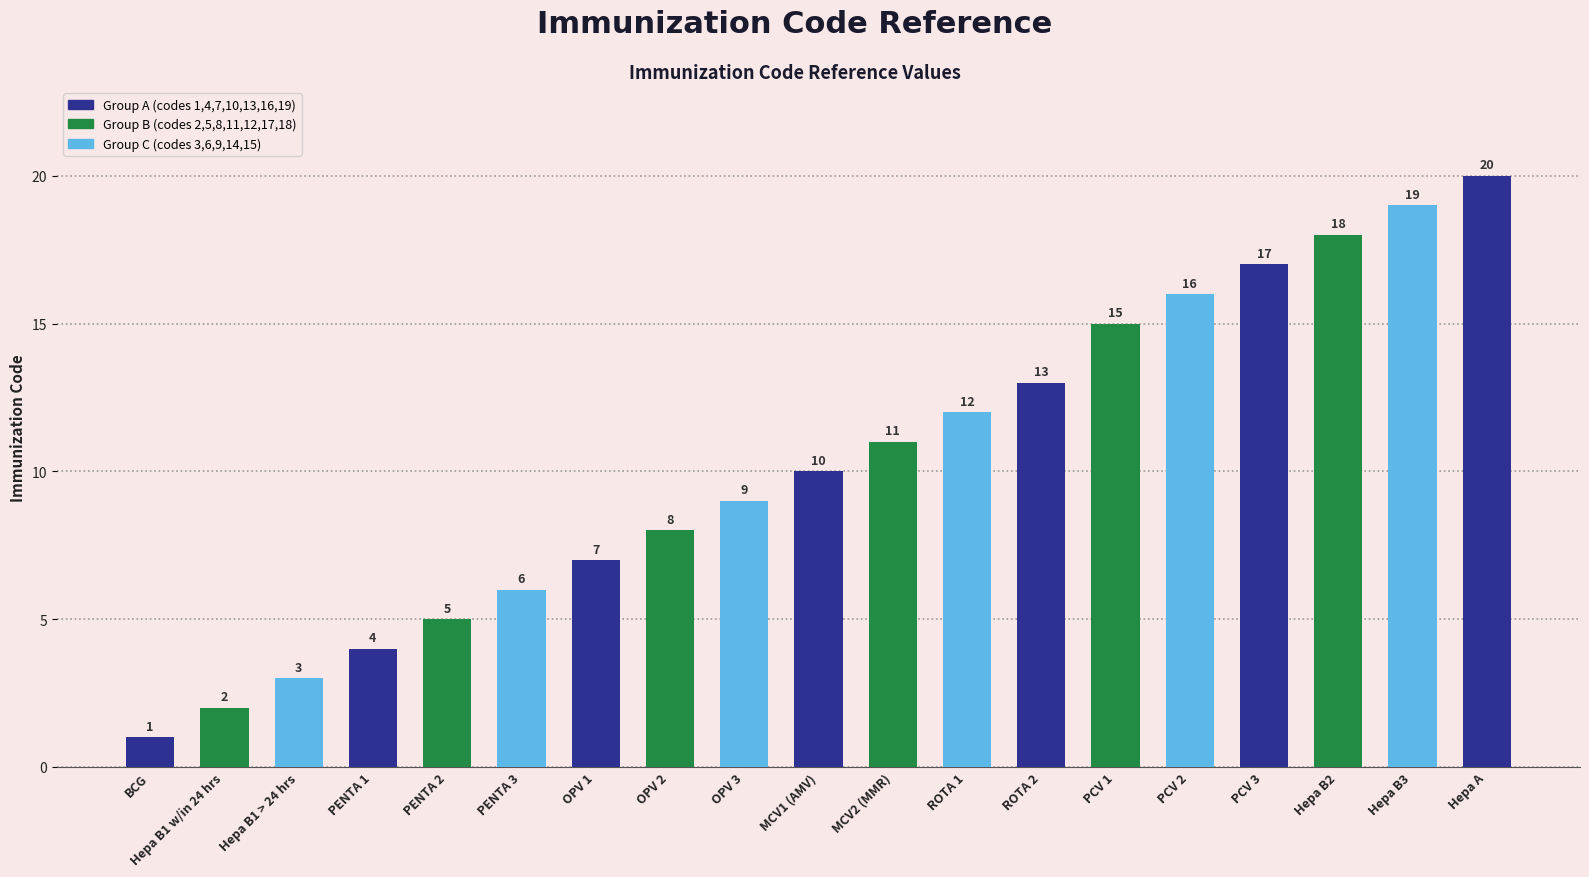

Reading left to right, what are all the values shown in this chart?

BCG=1	Hepa B1 w/in 24 hrs=2	Hepa B1 > 24 hrs=3	PENTA 1=4	PENTA 2=5	PENTA 3=6	OPV 1=7	OPV 2=8	OPV 3=9	MCV1 (AMV)=10	MCV2 (MMR)=11	ROTA 1=12	ROTA 2=13	PCV 1=15	PCV 2=16	PCV 3=17	Hepa B2=18	Hepa B3=19	Hepa A=20